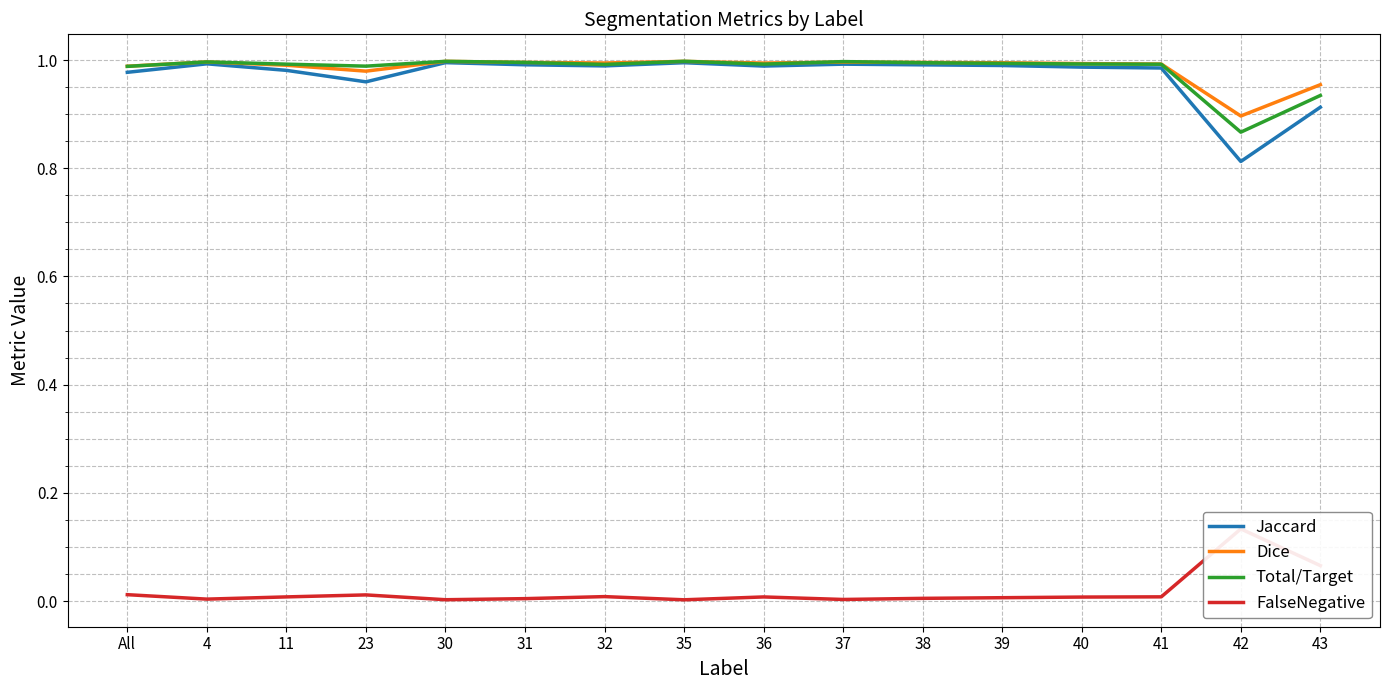

How many series are shown in this chart?

4